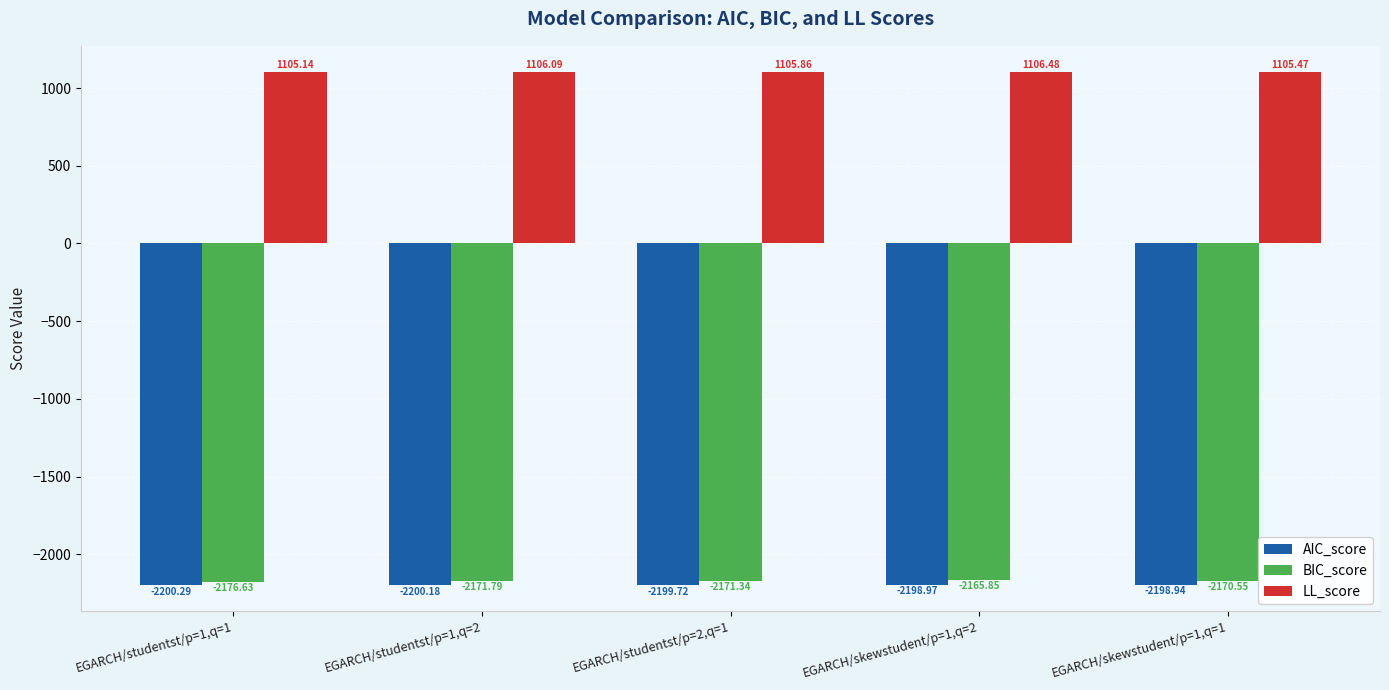

What is the sum of all BIC_score values?

-10856.2